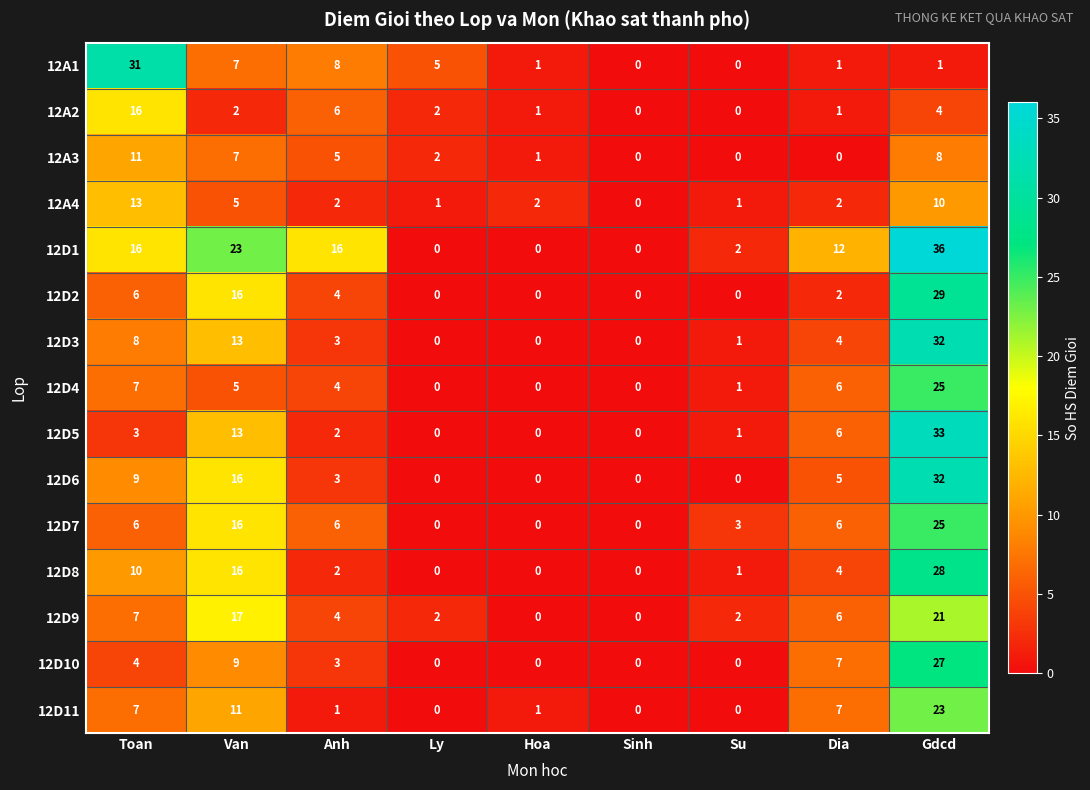

Between Su and Gdcd, which series saw the biggest shift?

12D1